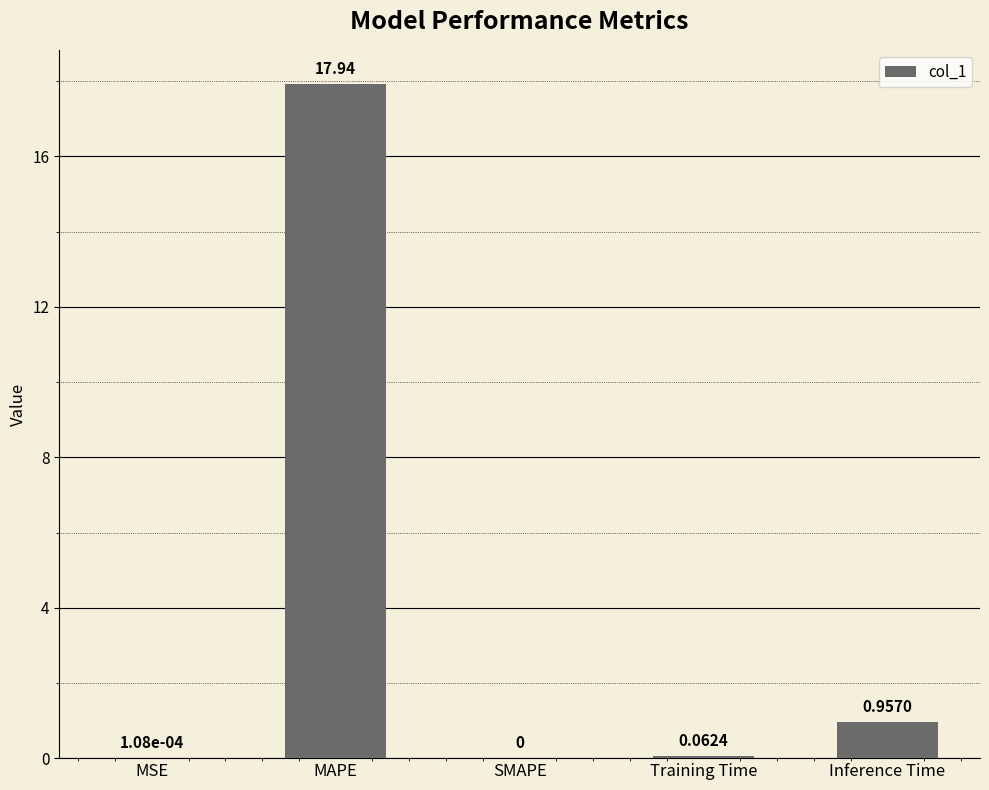

What is the average value?

3.8